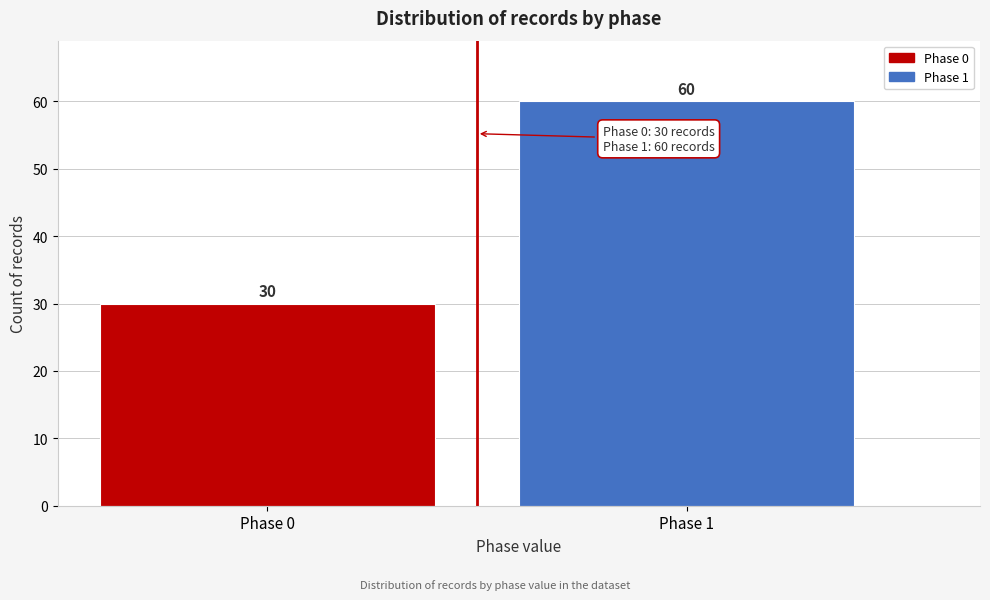

Reading left to right, extract all data points from this chart.

30	60